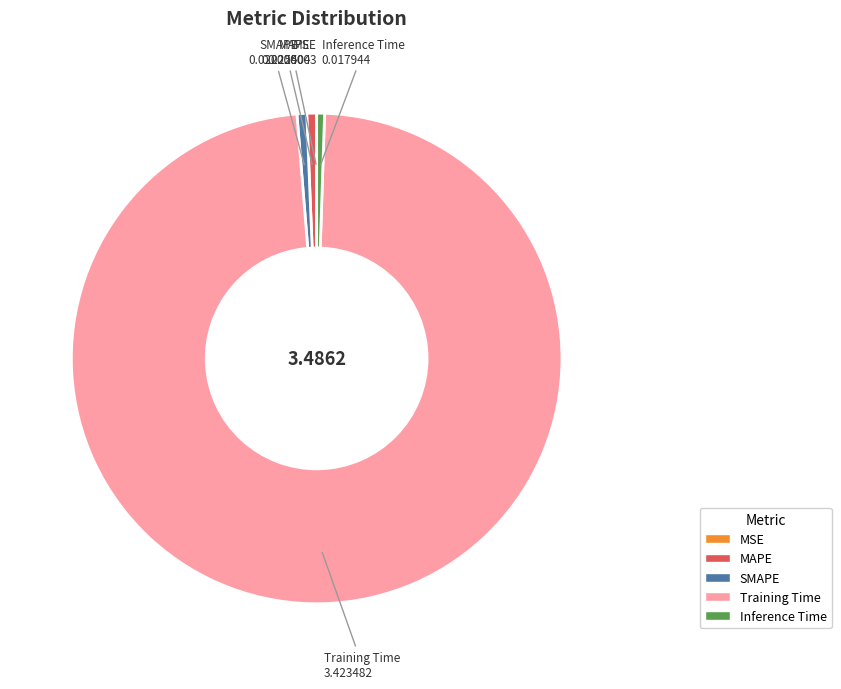

Is the sum of Training Time and Inference Time greater than half?

Yes